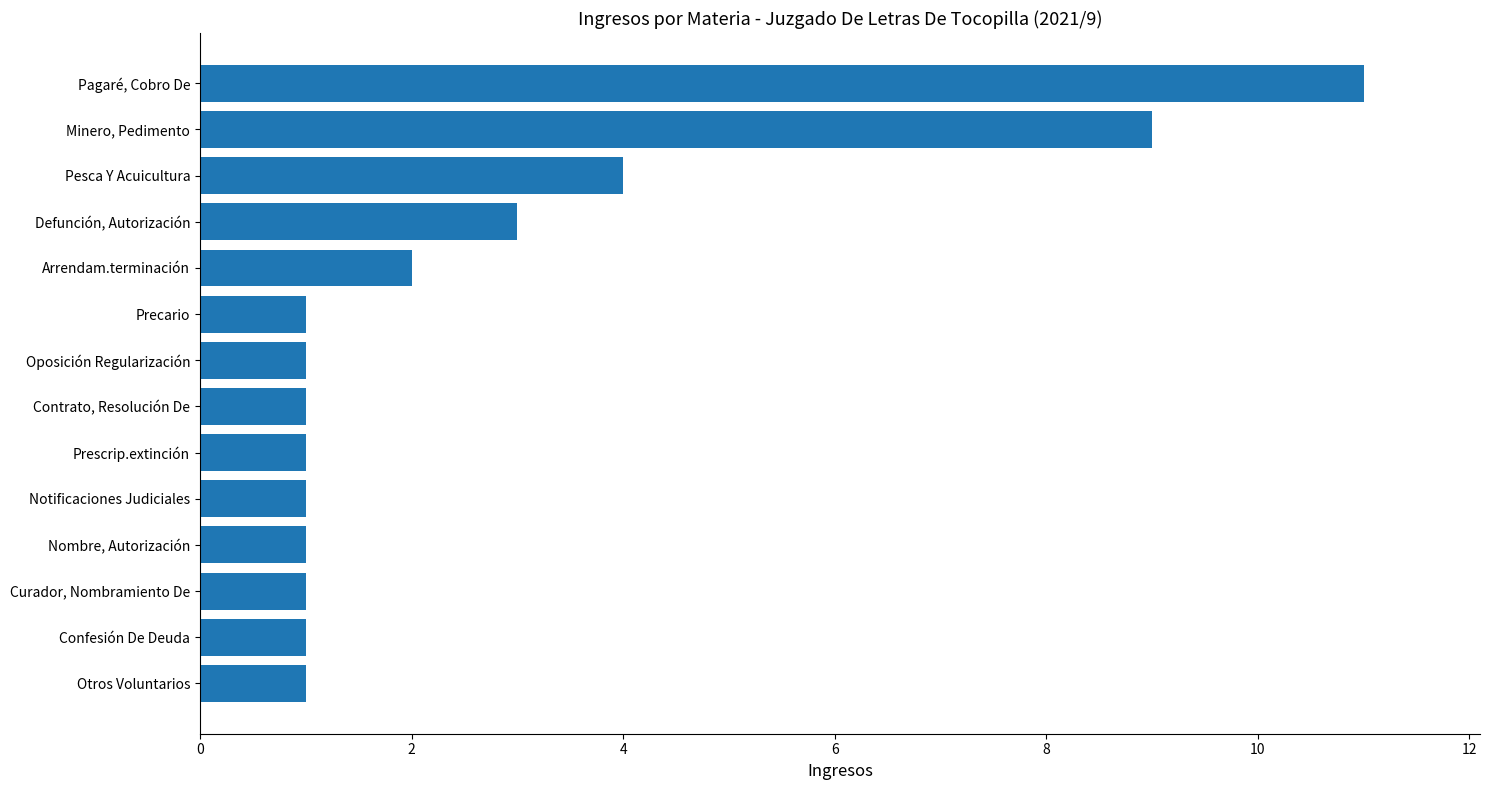

What is the greatest value displayed?

11